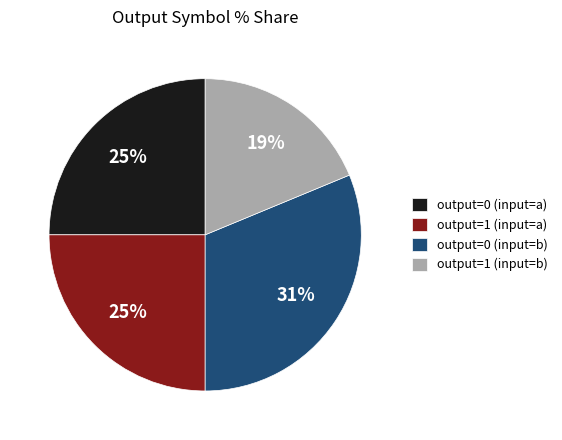

How many segments does this pie chart have?

4